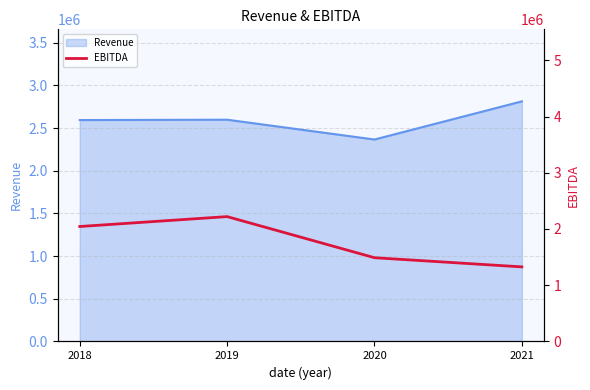

Where is the first local minimum for Revenue?

2020